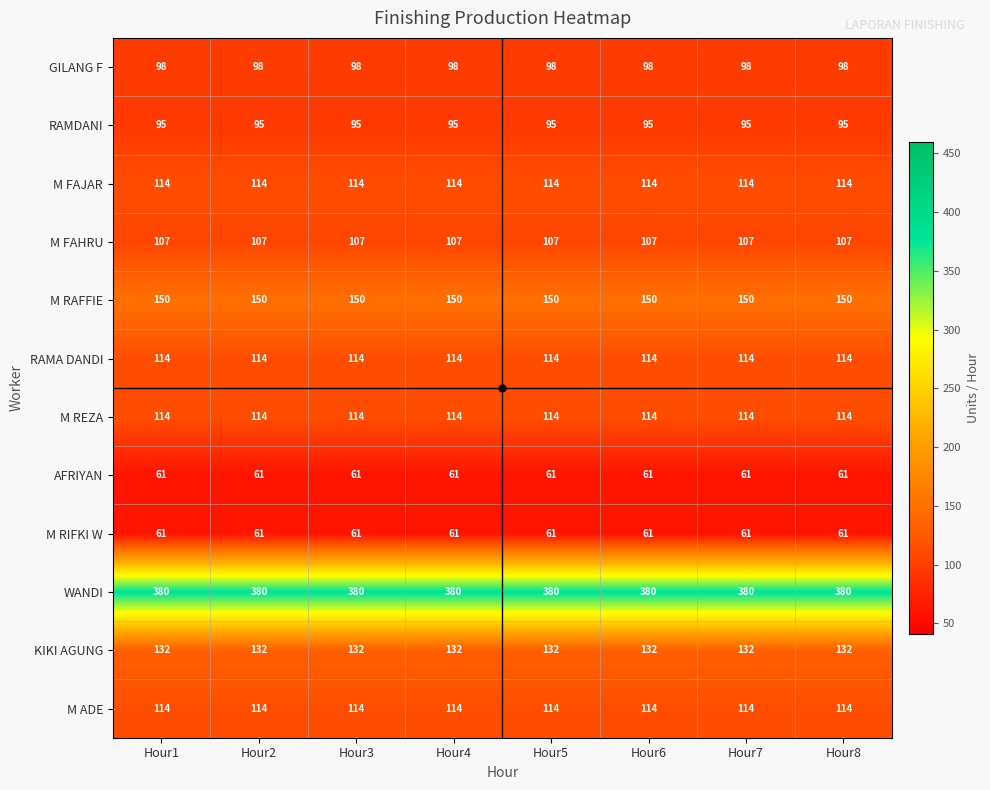

What is the spread (max minus min) of values at Hour8?

319